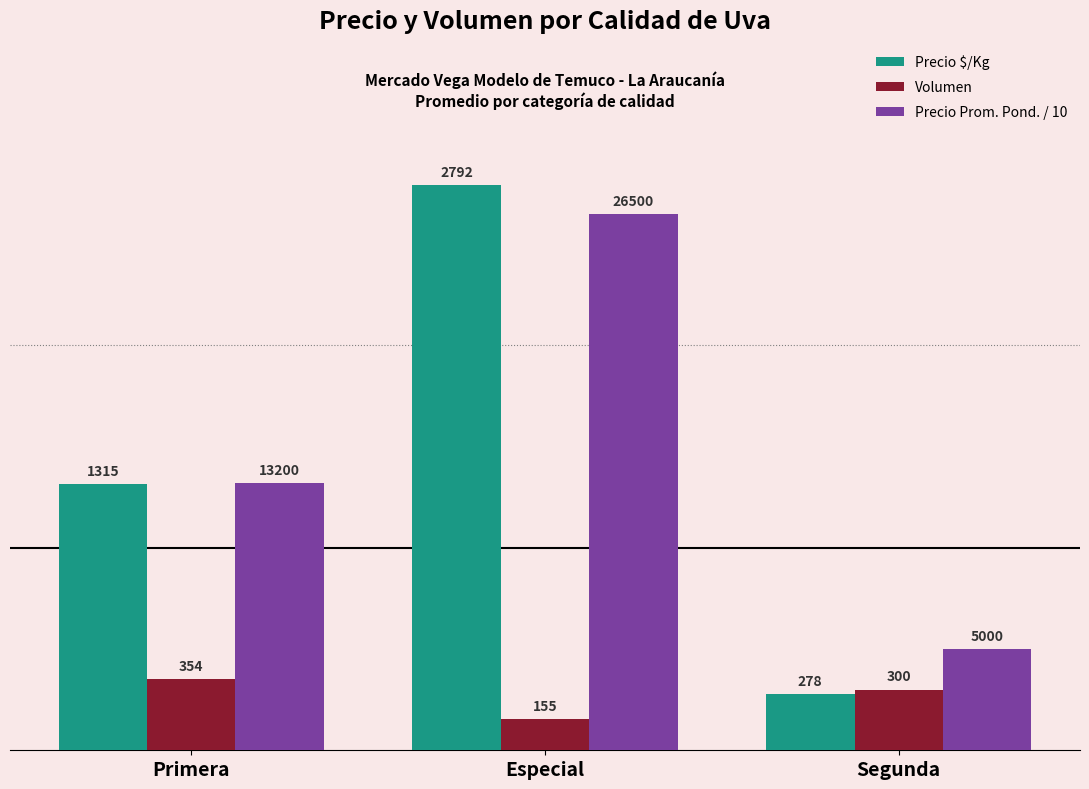

The Precio Prom. Pond. / 10 series shows 500 at Segunda. True or false?

True